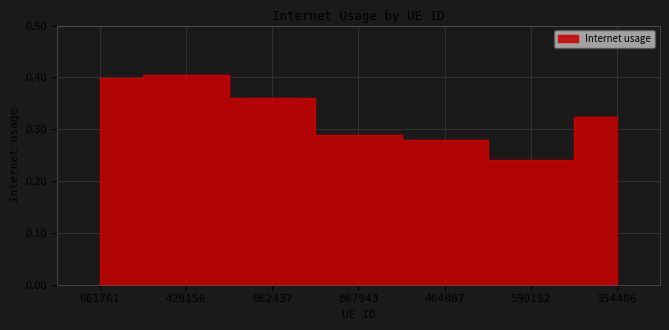

At which label is the value closest to 0?

590152